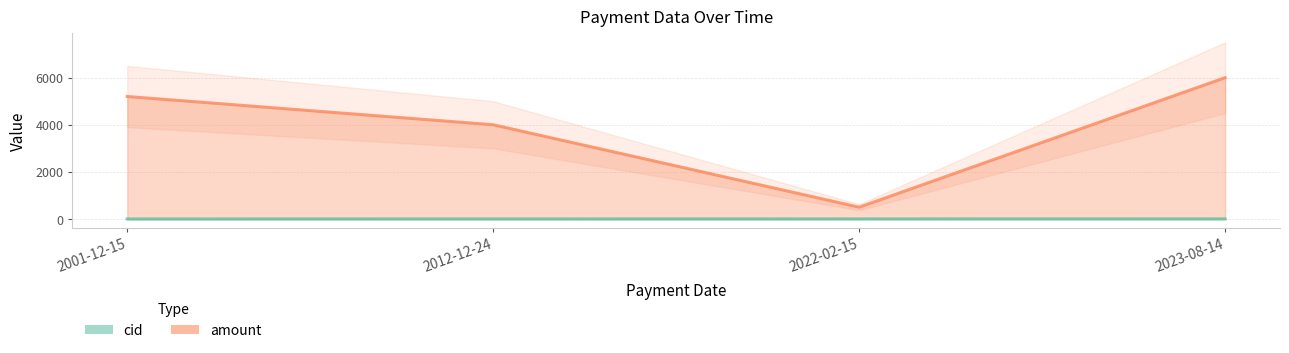

Reading left to right, extract all data points from this chart.

cid: 1	2	3	4
amount: 5200	4000	500	6000